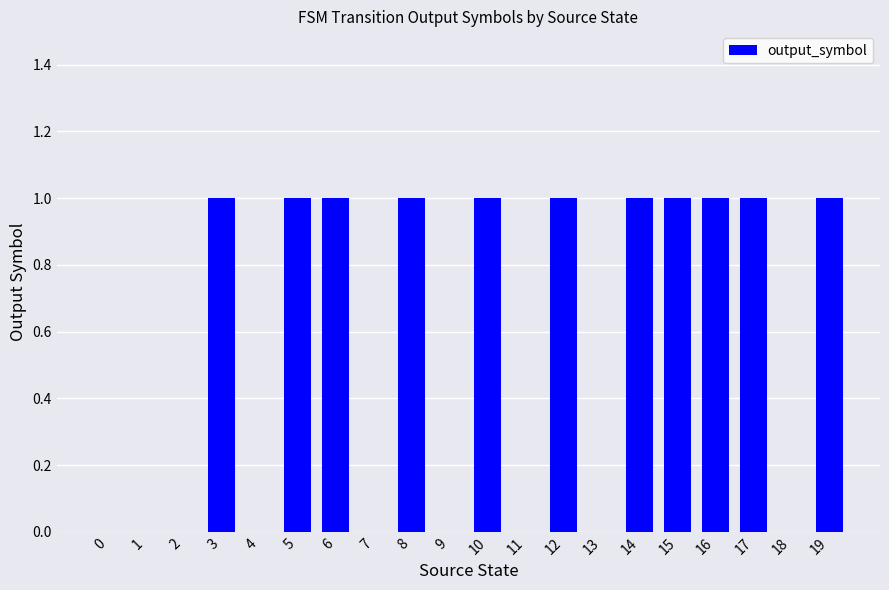

What is the ratio of the value at 16 to the value at 10?

1.0